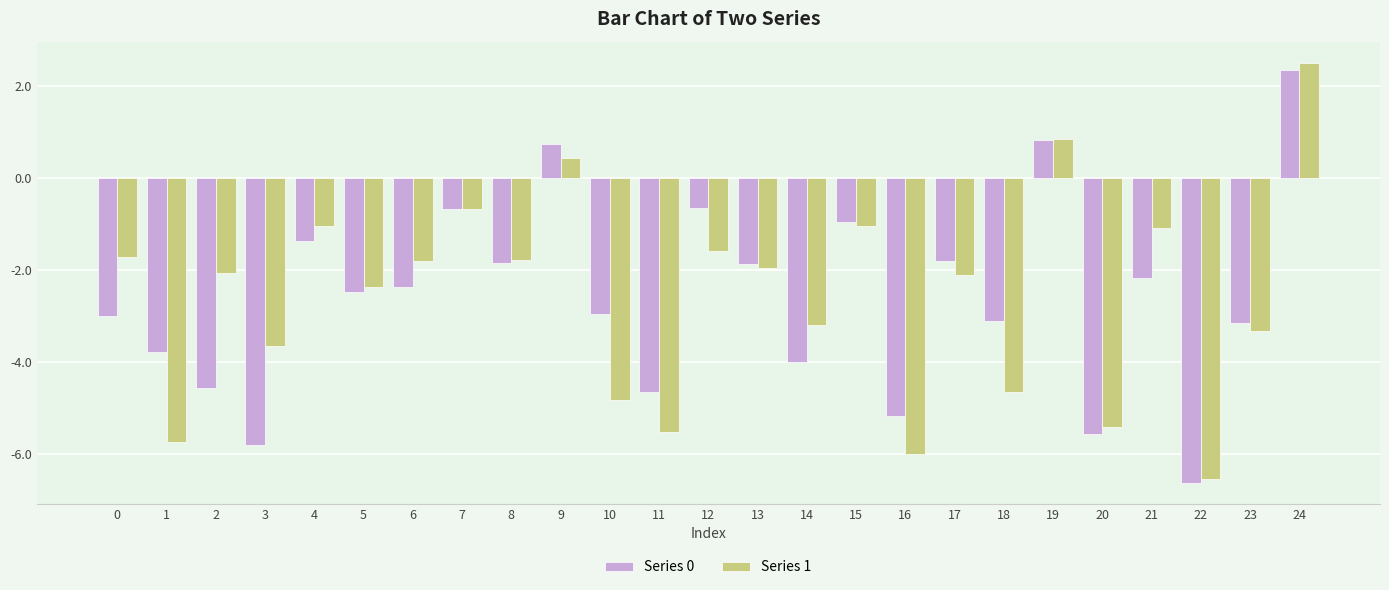

True or false: Series 0 has a value of -3.0 at 0.

True